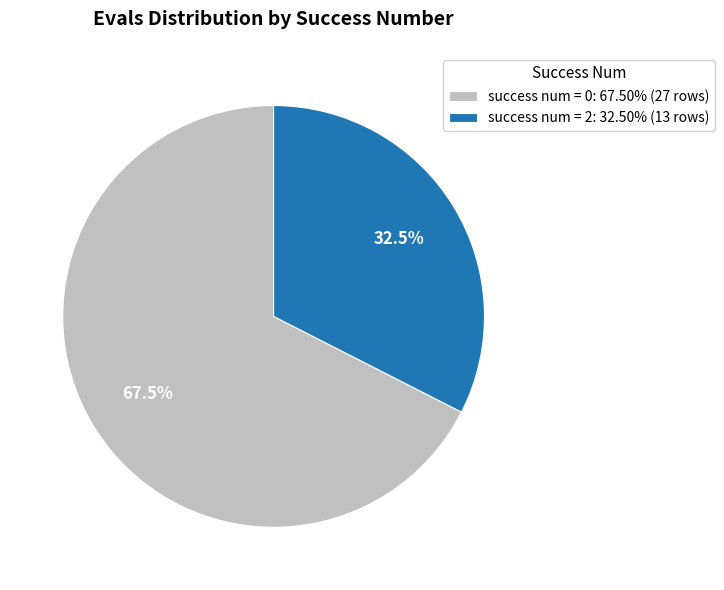

Does any single category account for the majority?

Yes